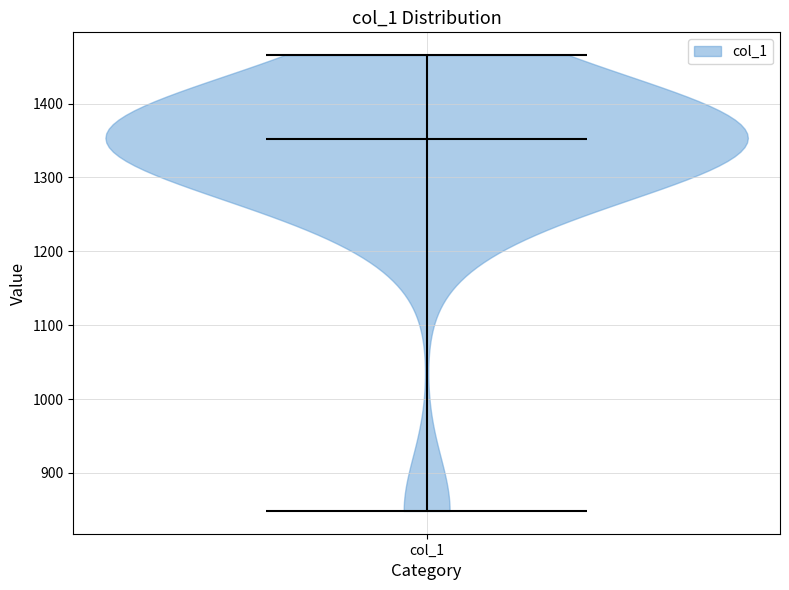

What is the lowest point the violin for col_1 reaches on the y-axis? The values are not printed on the chart, so give them approximately, as read against the axis.

850